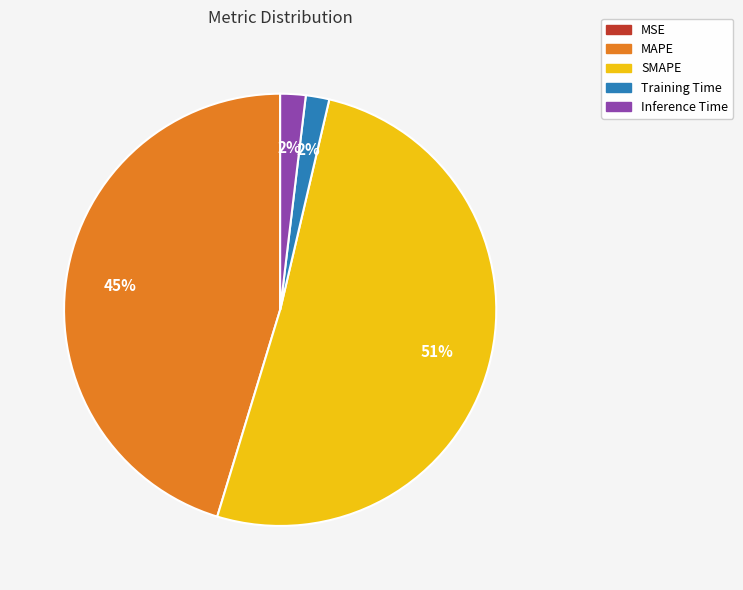

Which has a higher value, MAPE or Inference Time?

MAPE